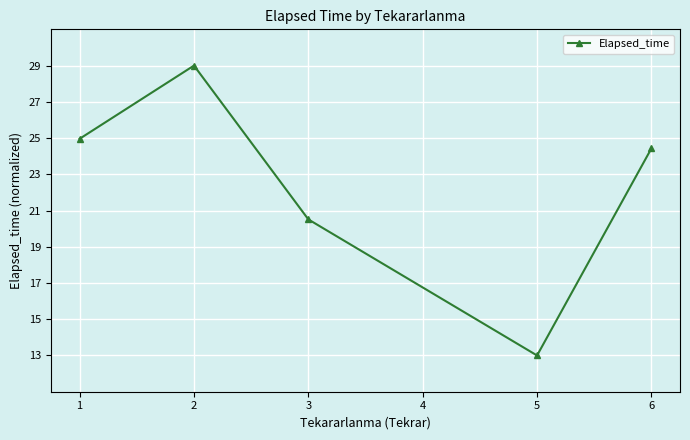

What is the minimum value shown in the chart?

13.0